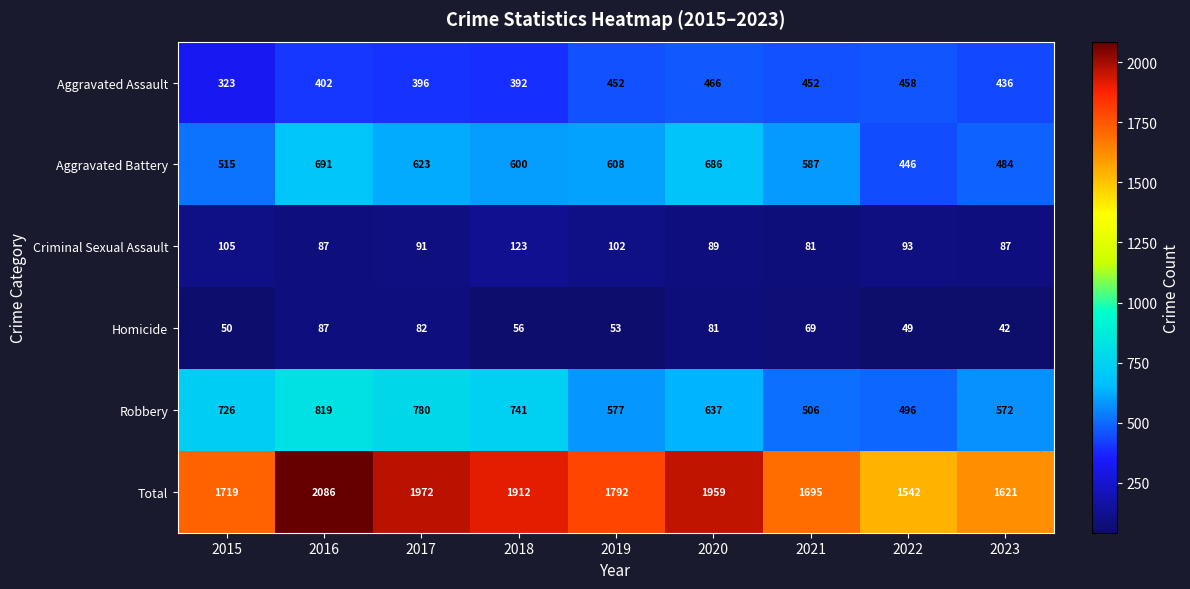

What is the difference between the Aggravated Assault values at 2017 and 2016?

6